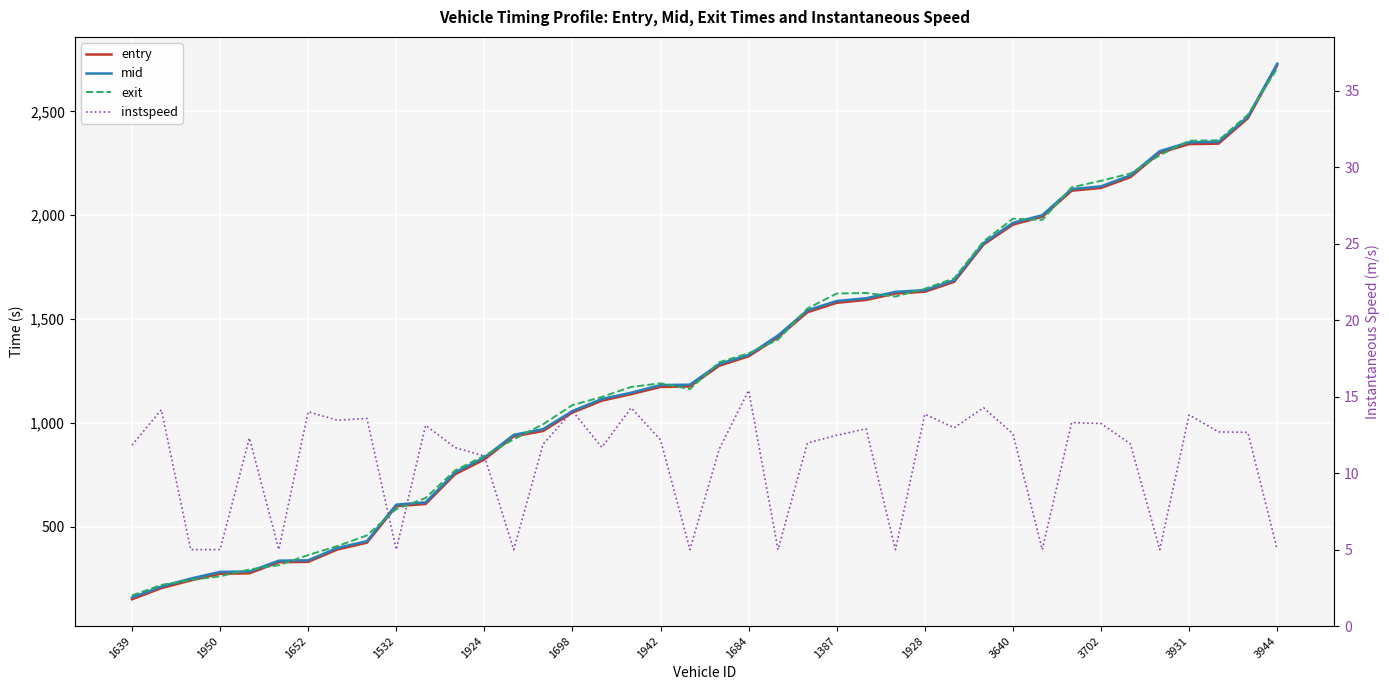

What is the value of the exit point at the 37th from the left?

2359.2